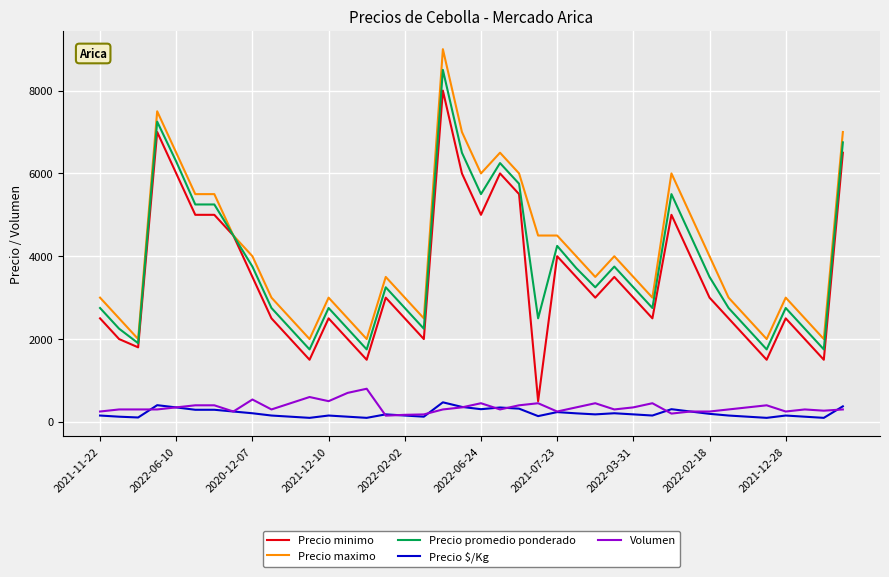

What is the sum of all Precio minimo values?

137800